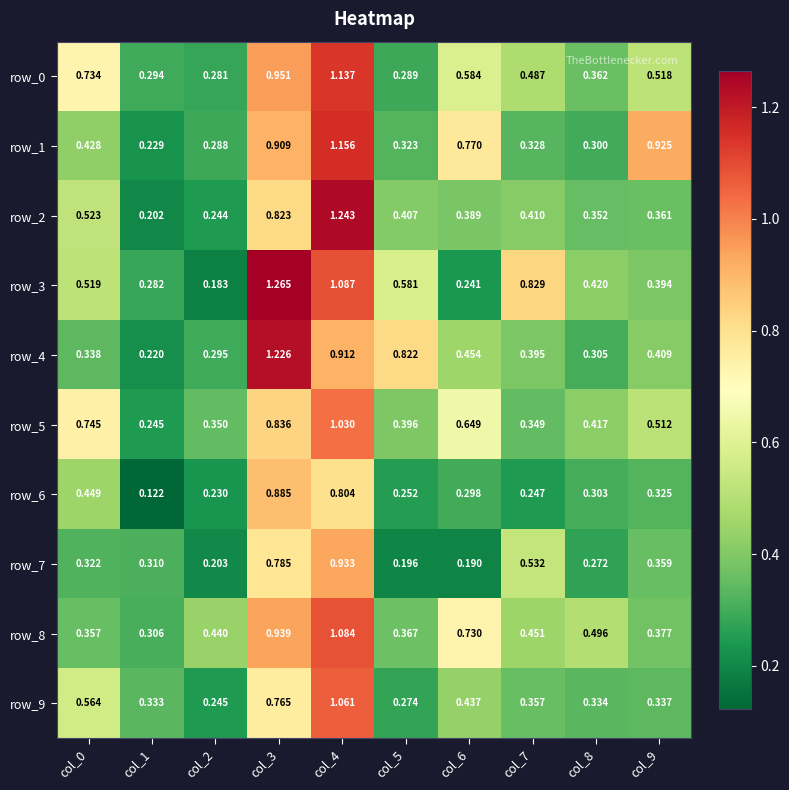

At which category does the chart reach its minimum across all series?

col_1